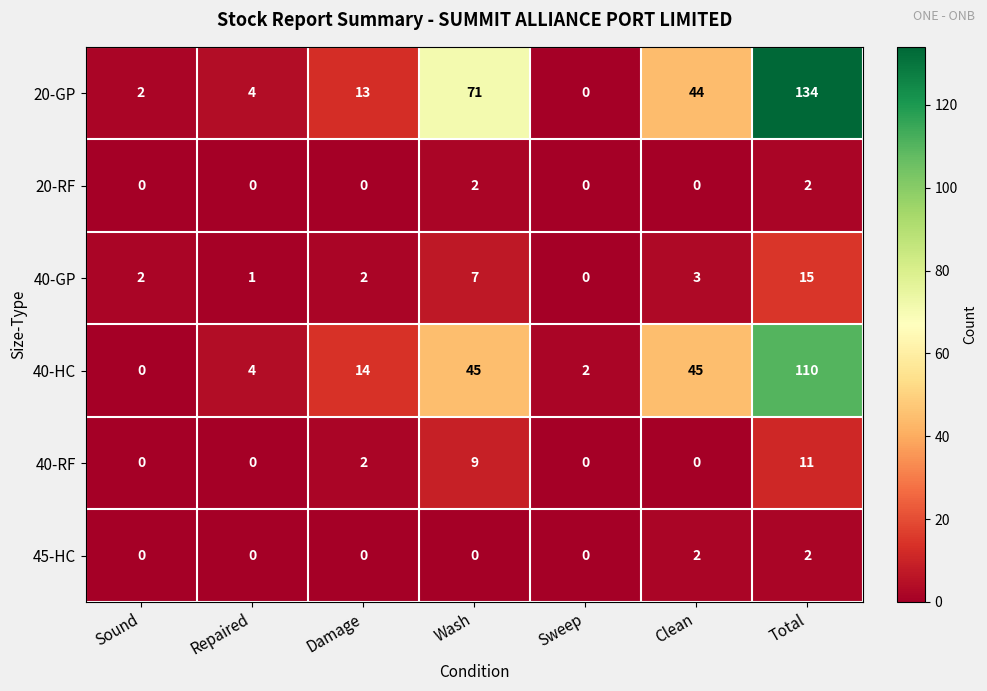

Count the number of data series in this chart.

6